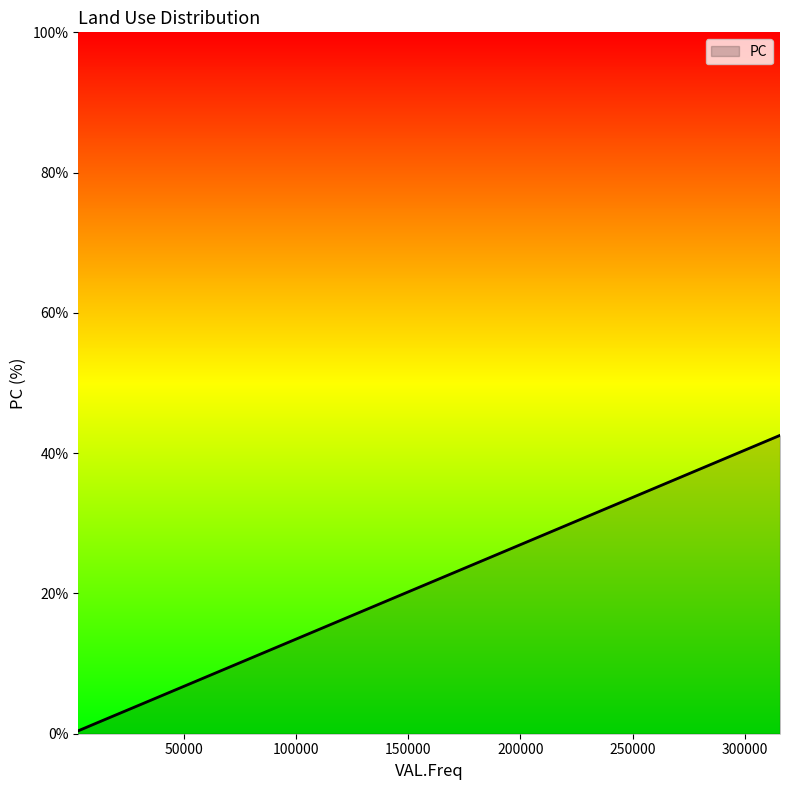

What is the difference between the maximum and minimum values?

42.1